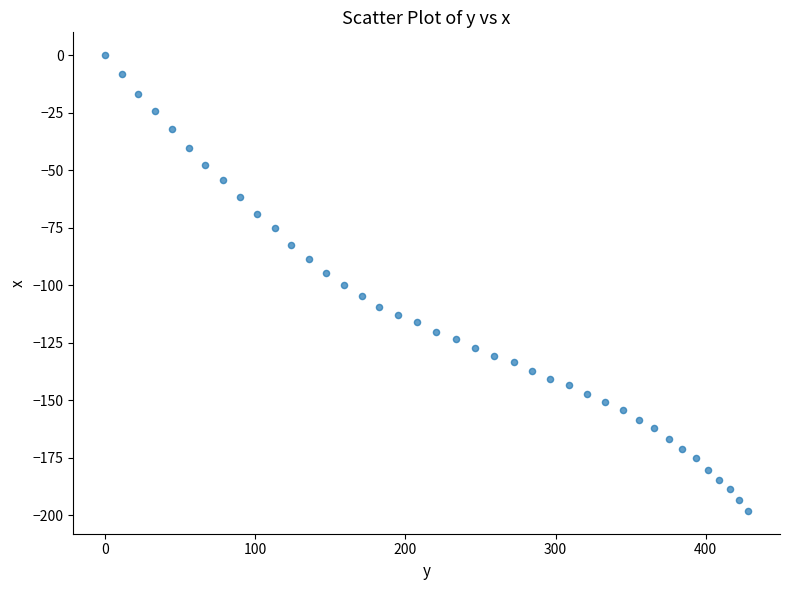

What is the range of X values (max minus min)?

428.2